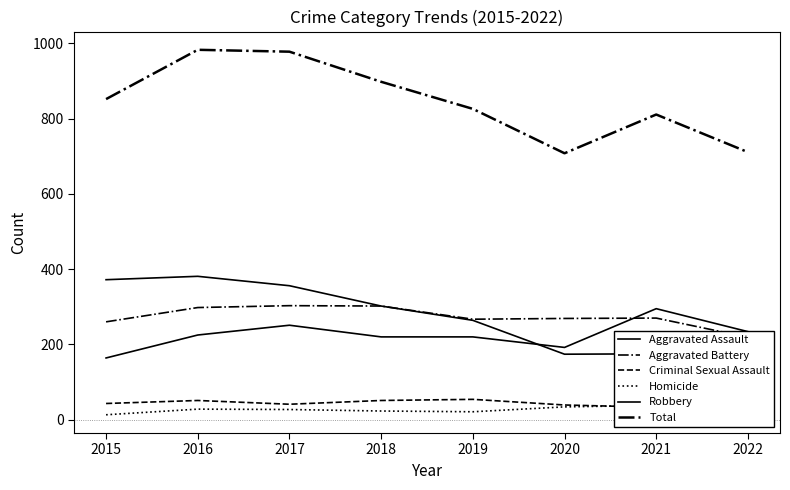

True or false: Homicide and Aggravated Battery cross at least once.

False